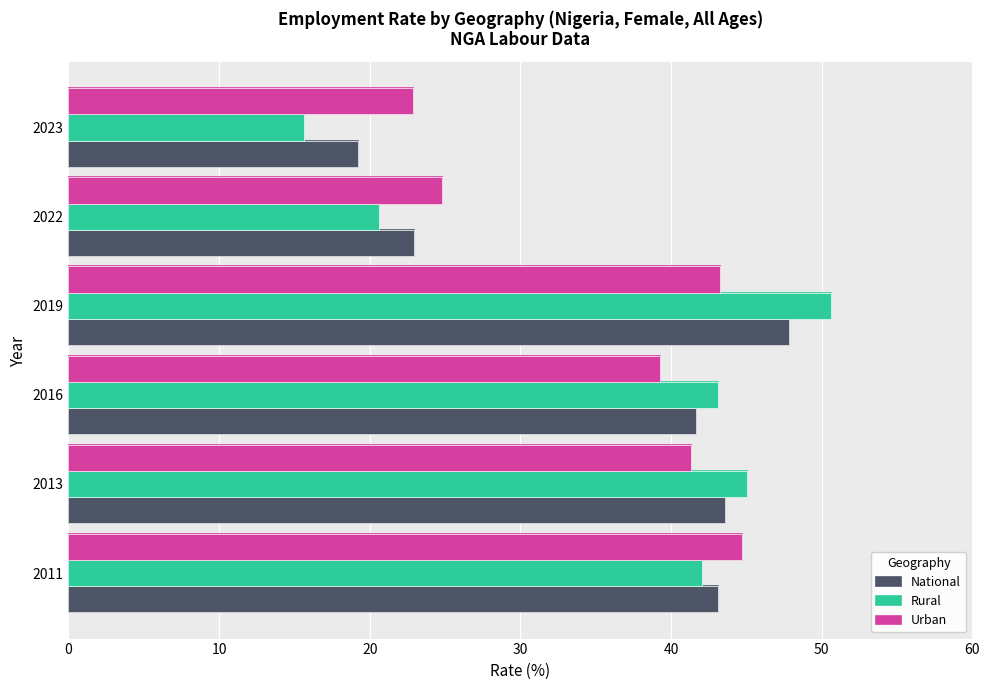

Is it true that Urban equals 13.1 at 2022?

False